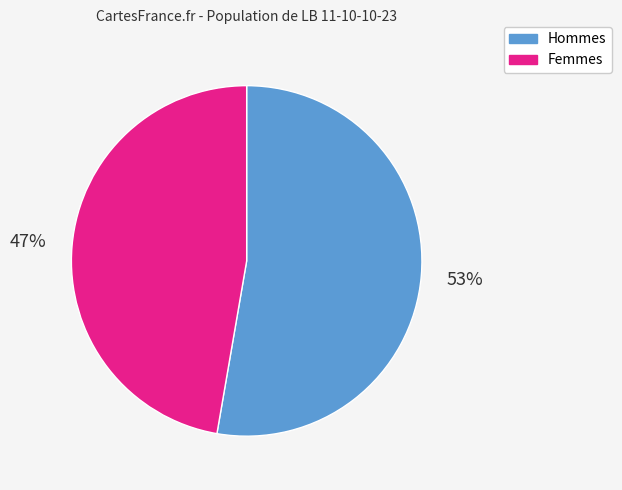

To the nearest percent, what percentage of the pie is Hommes?

53%